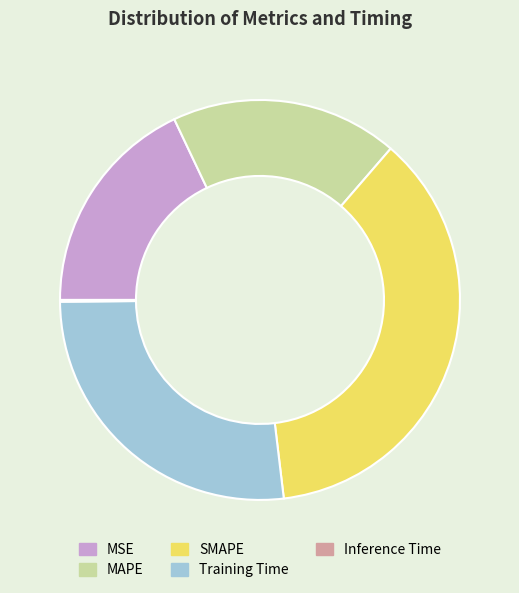

Does any single category account for the majority?

No